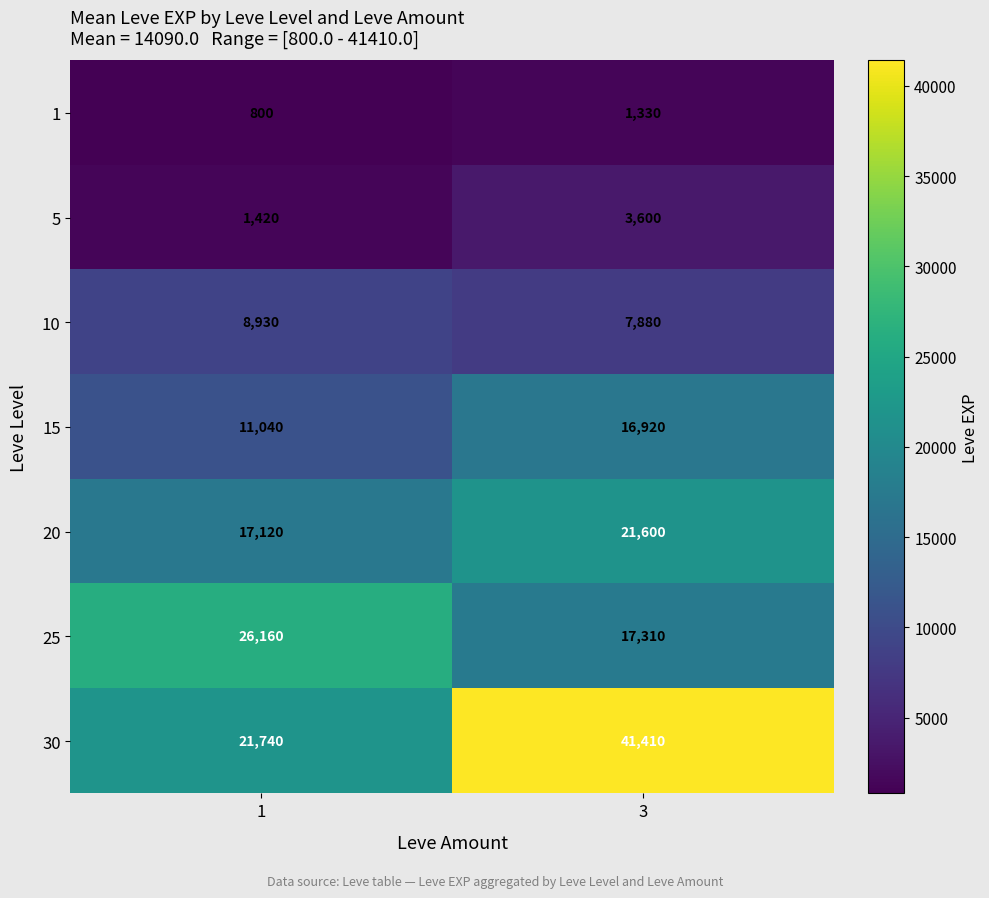

Between 1 and 3, which is larger?

3